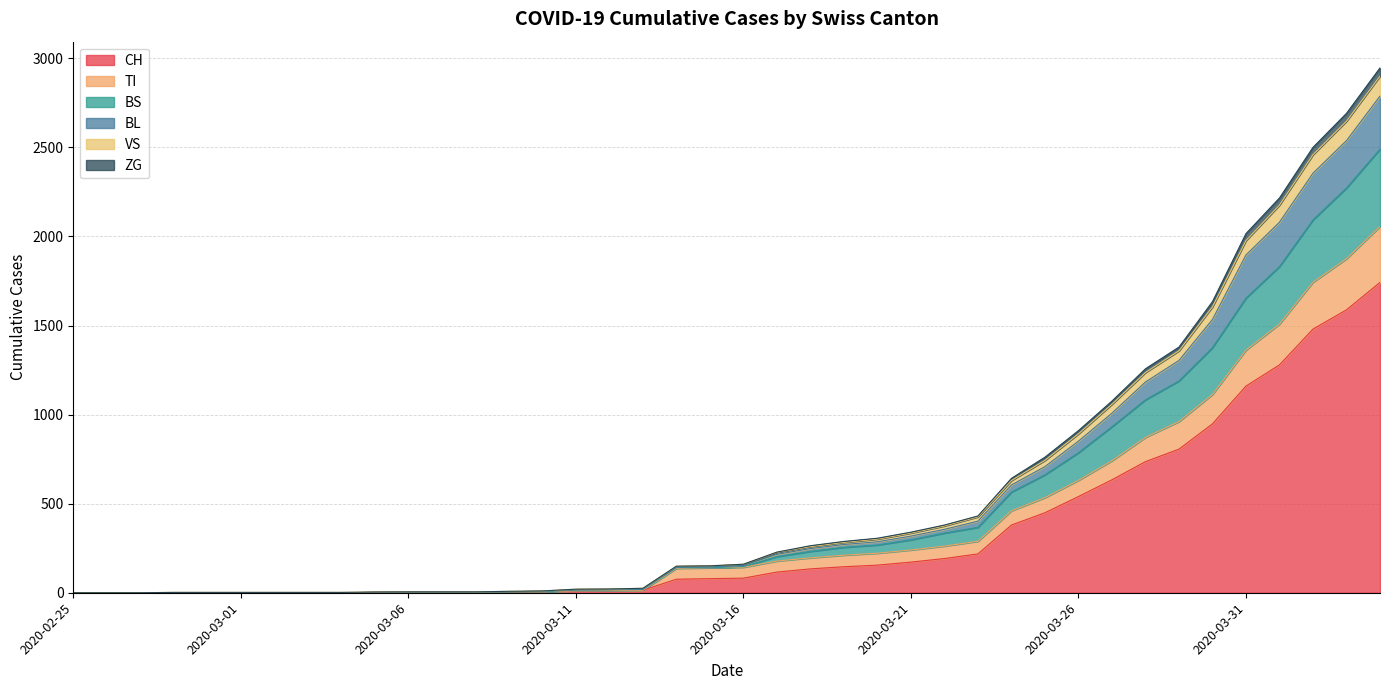

What position from the left is 2020-03-12?

17